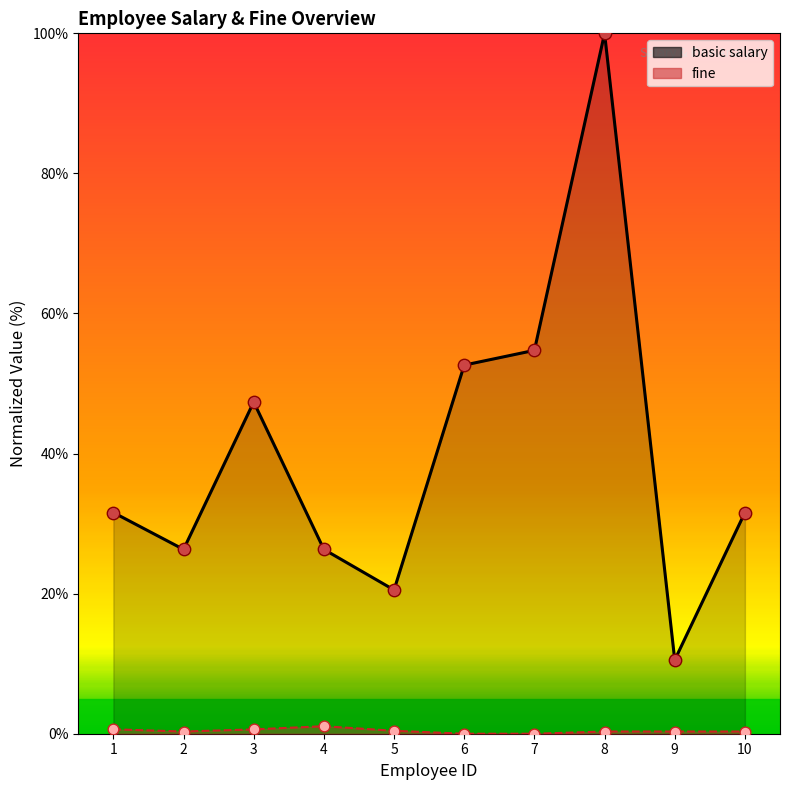

Which series has the widest spread of Y values?

basic salary